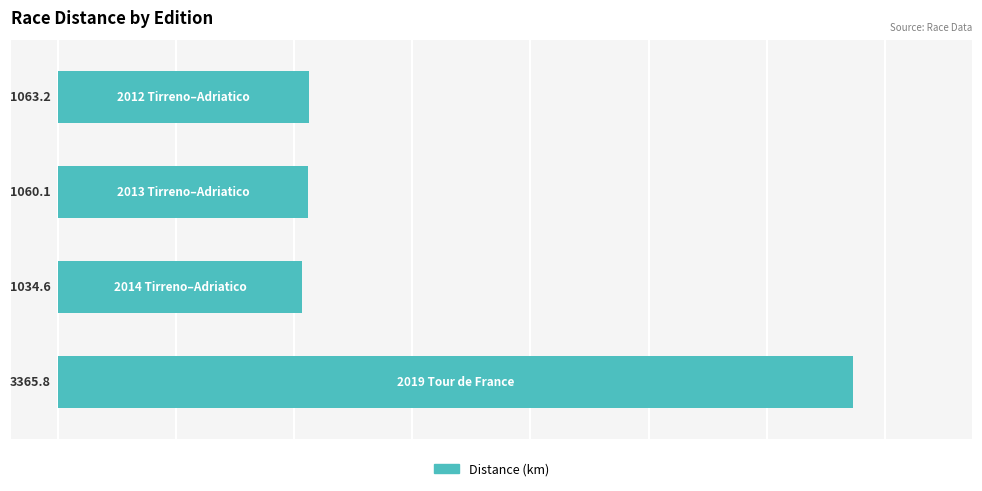

What is the value of the 4th bar from the top?

3365.8